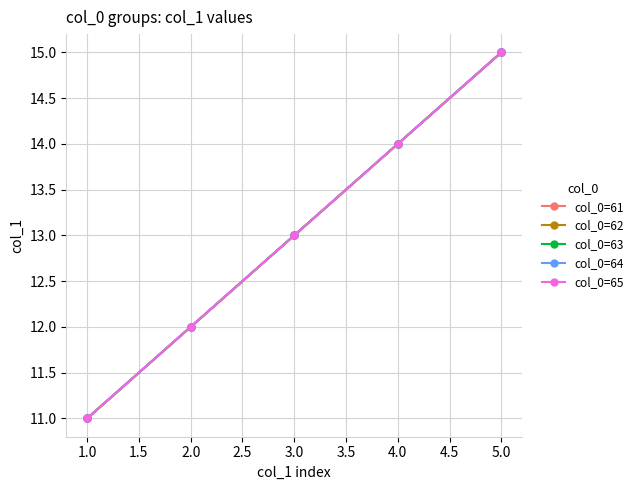

Is this an area chart (filled region under the line)?

No